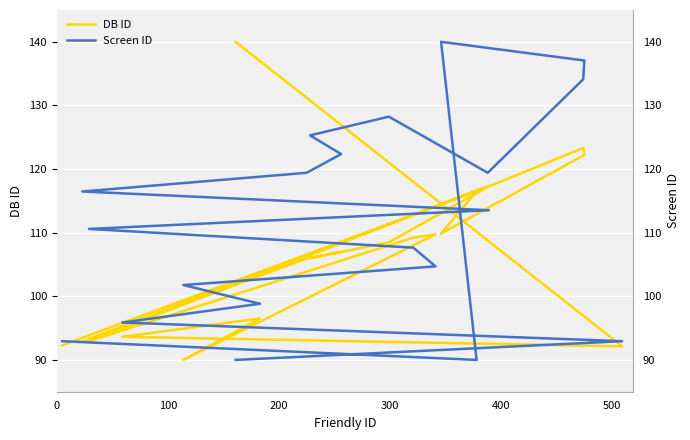

Which series has the largest total across all categories?

Screen ID